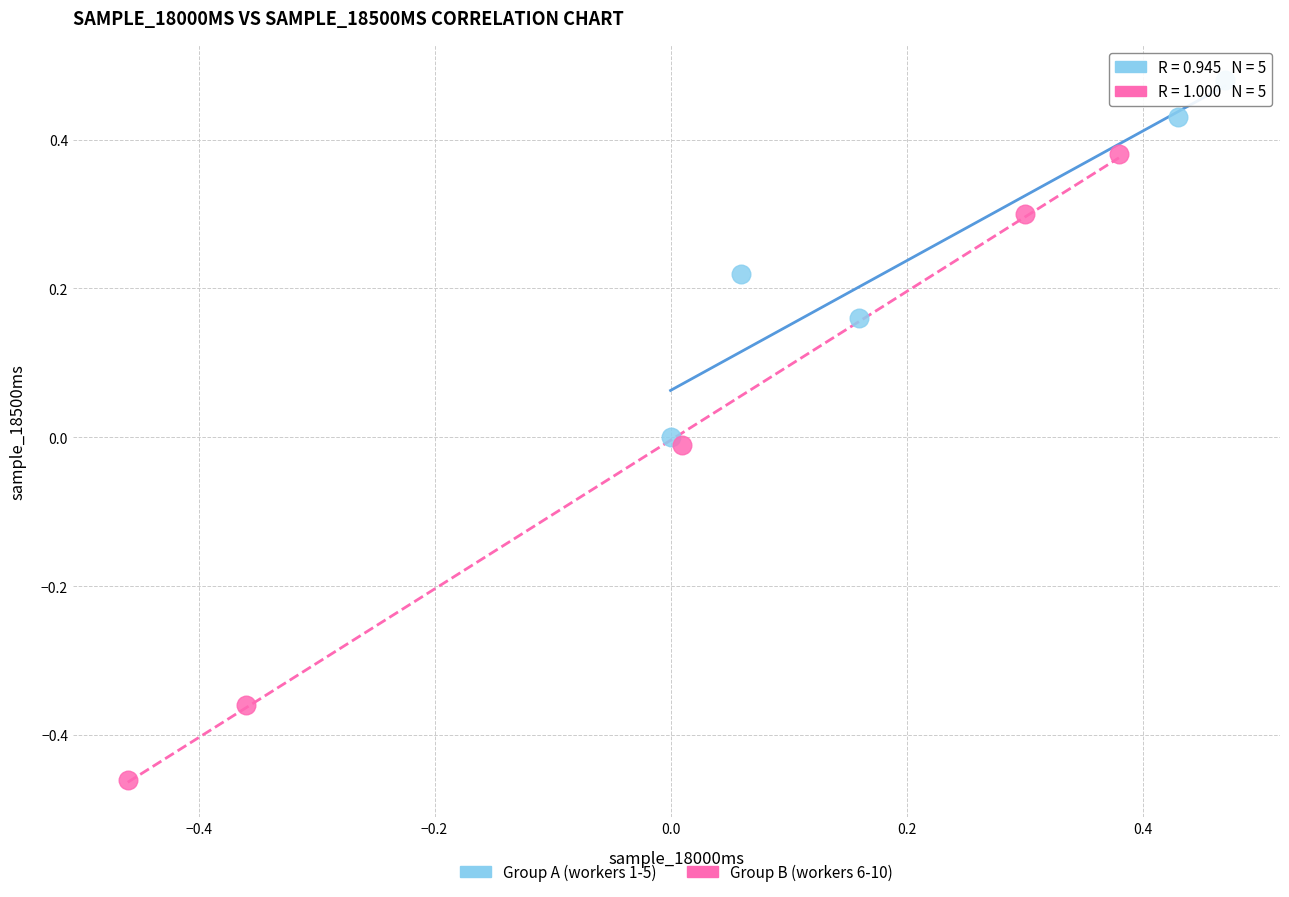

Which series reaches the maximum Y coordinate?

Group A (workers 1-5)